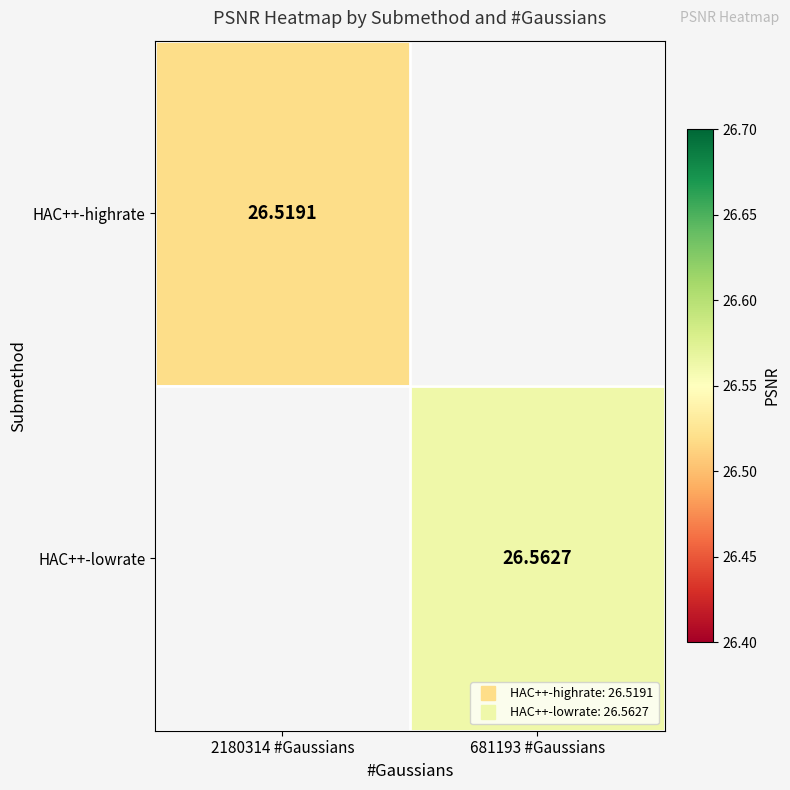

Read the HAC++-highrate value at 2180314 #Gaussians.

26.5